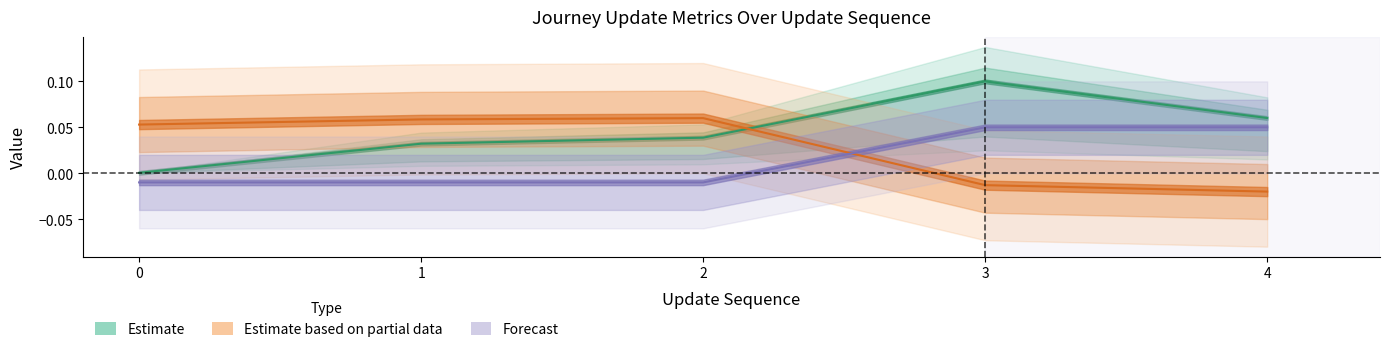

Rank the categories by elapsed_minutes value from highest to lowest.

3, 4, 2, 1, 0